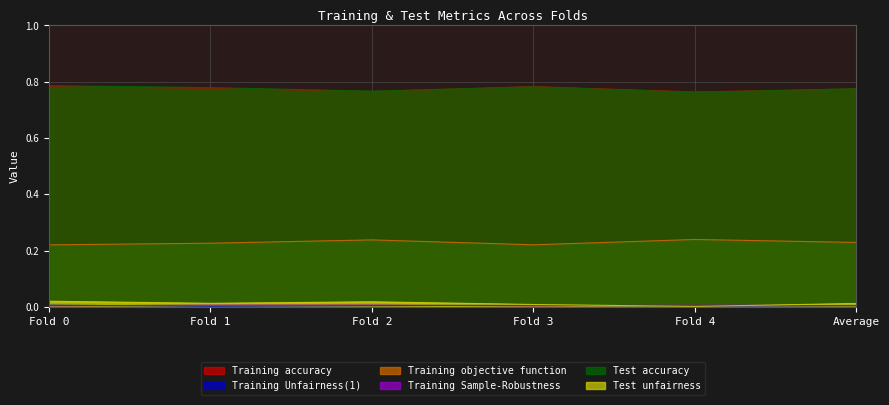

Which series has the widest spread of values?

Test accuracy